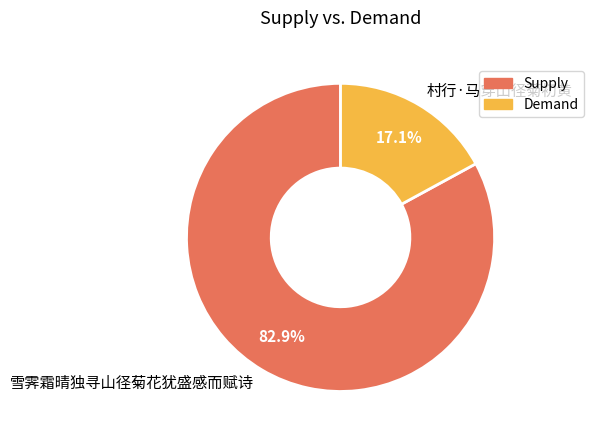

How many slices are in this pie chart?

2